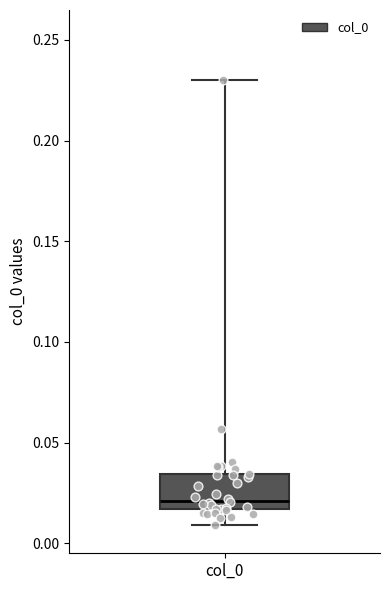

Transcribe this box plot: give where the median line is, the range the box spans, and where the two whiskers end, as read against the y-axis. The values are not printed on the chart, so give them approximately, as read against the axis.

median 0.020, box 0.015 to 0.035, whiskers 0.010 to 0.230